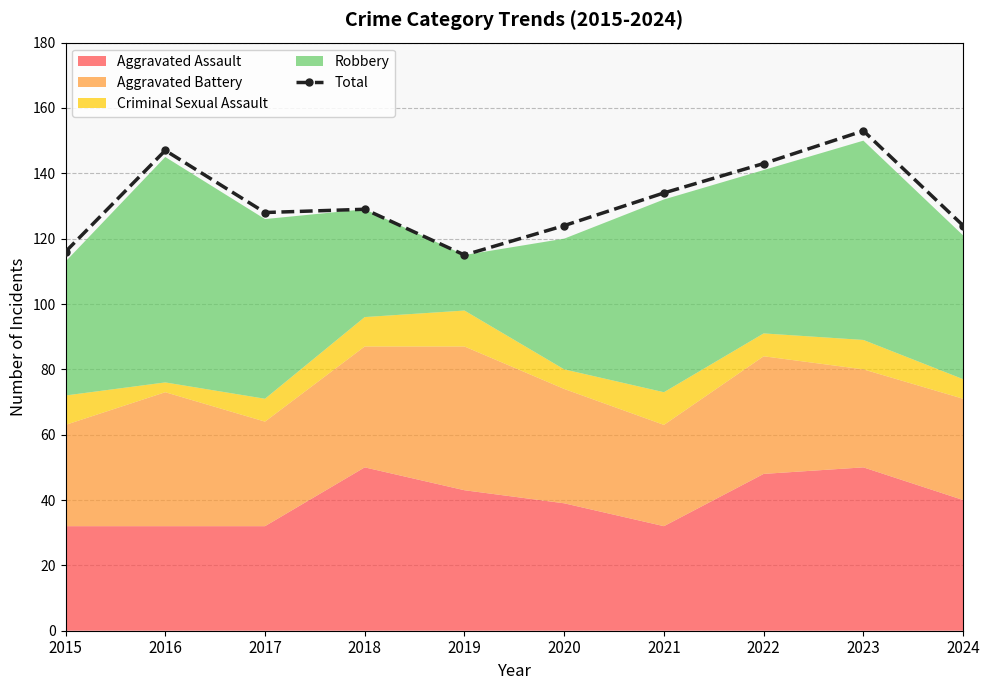

Approximately how many times larger is the value at 2015 compared to 2020?

0.9